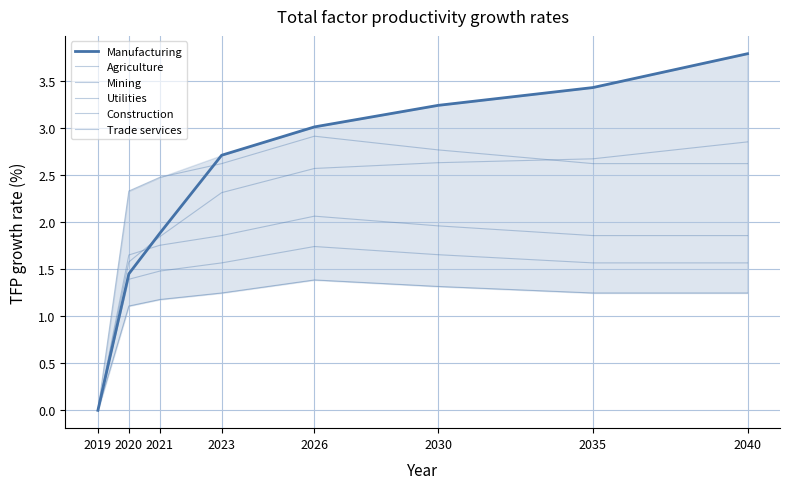

The value of Construction at 2020 is 1.7. True or false?

True